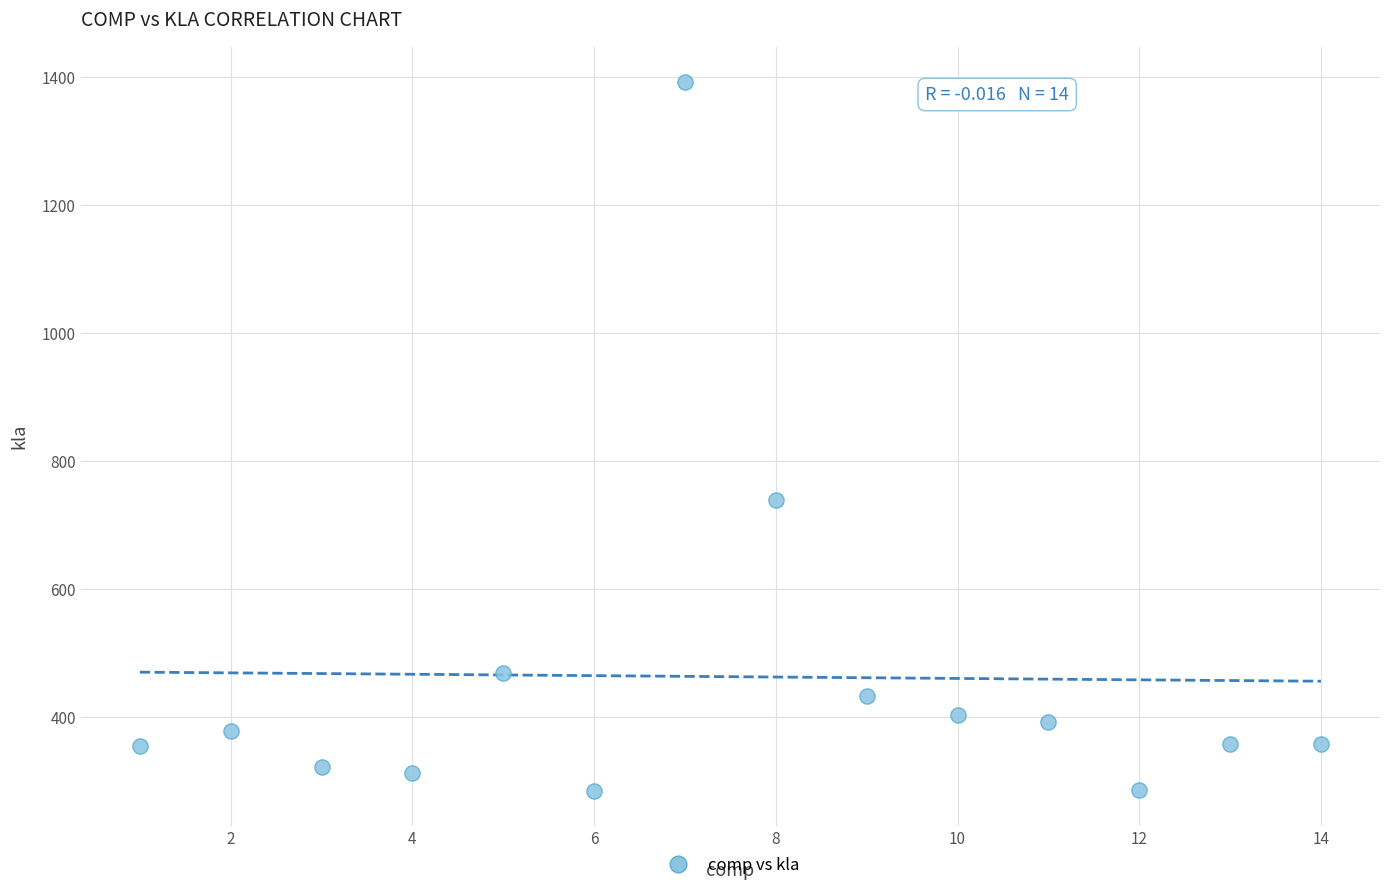

What Y value in the scatter plot is closest to 838?

739.7